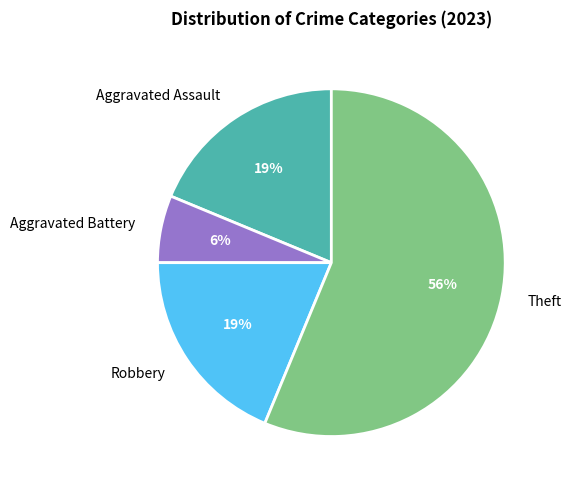

Combined, do Aggravated Assault and Robbery account for over 50%?

No